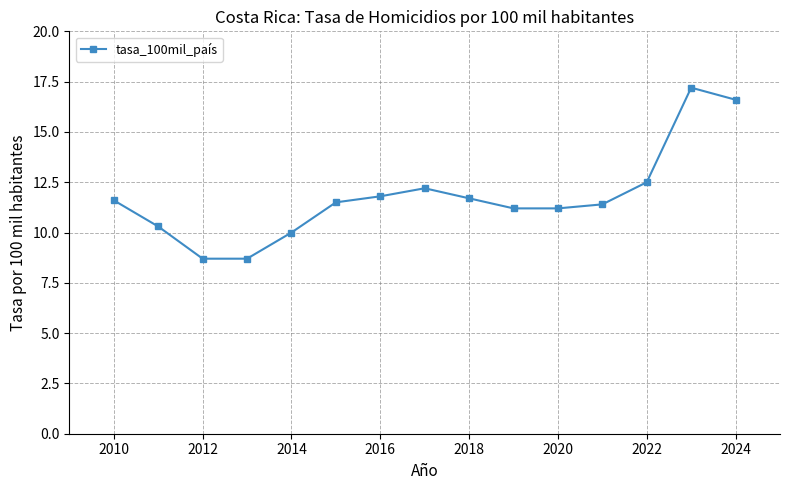

What is the value of the 13th point from the left?

12.5